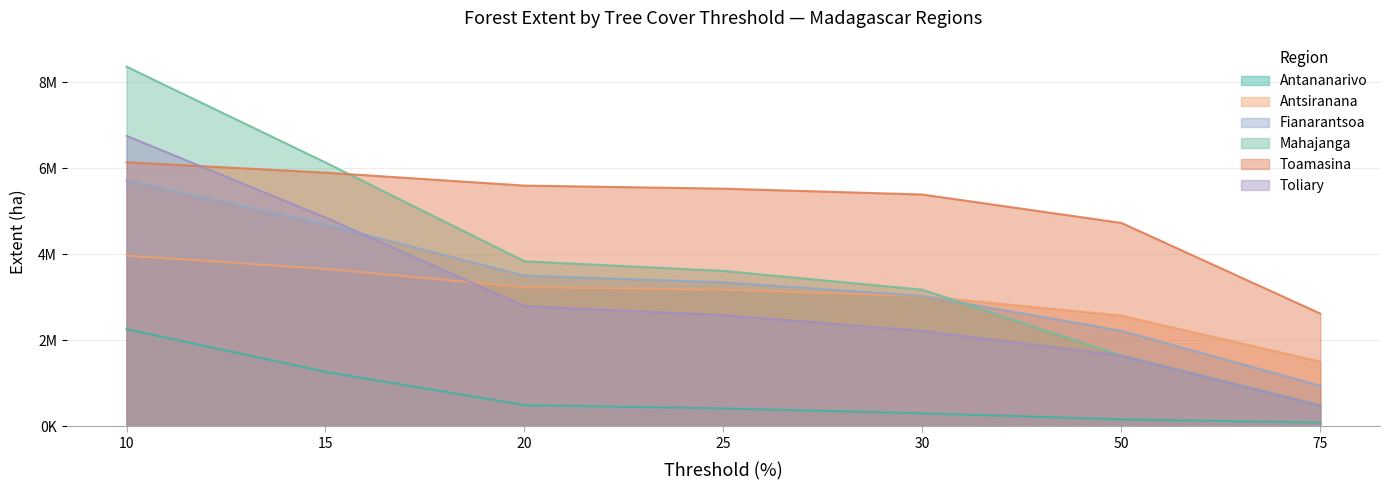

What is the maximum value for Toamasina?

6138834